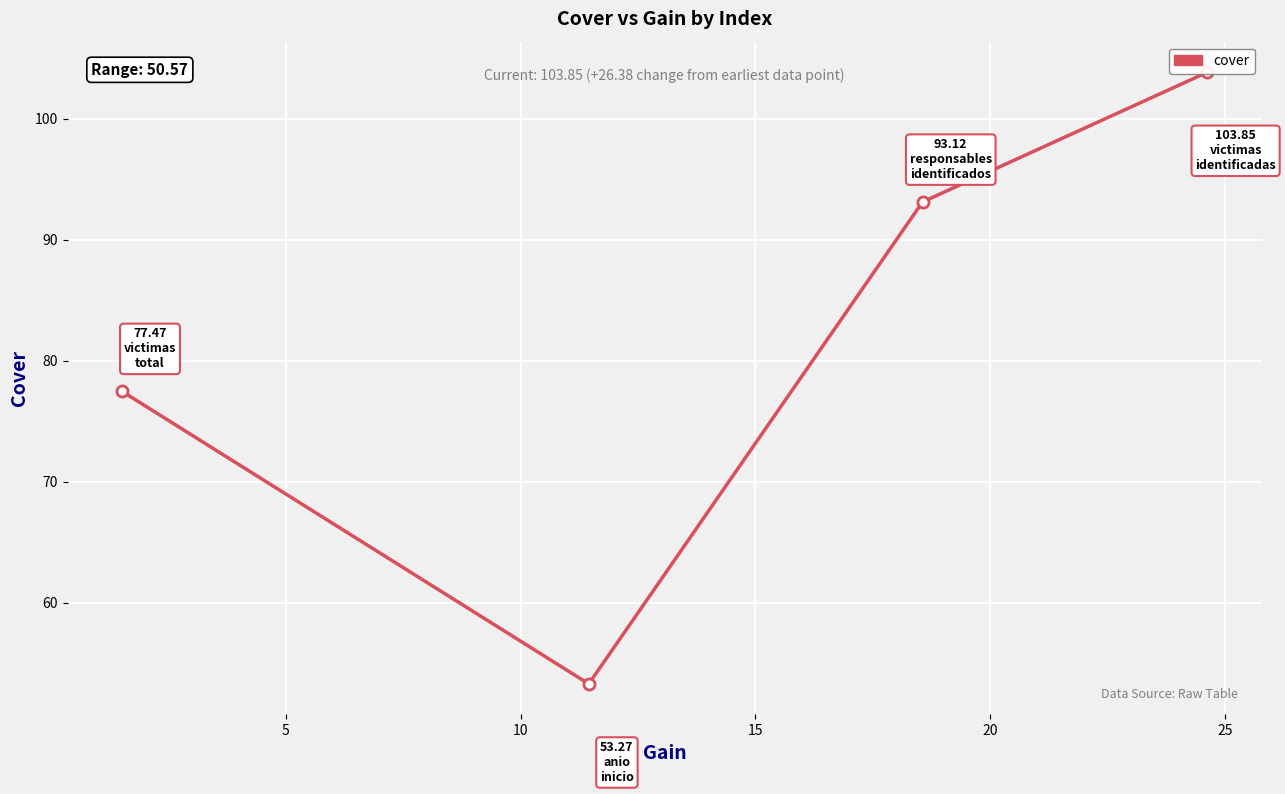

What is the value of the 2nd point from the left?

53.3